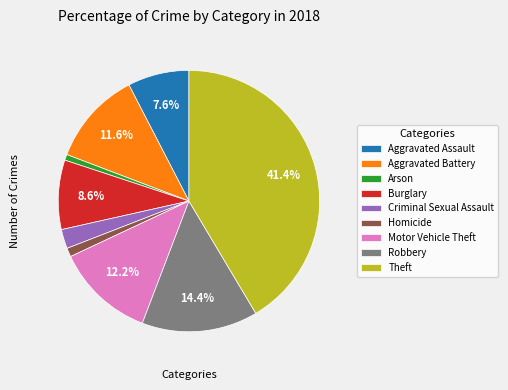

What percentage do Aggravated Battery and Aggravated Assault together represent?

19.2%